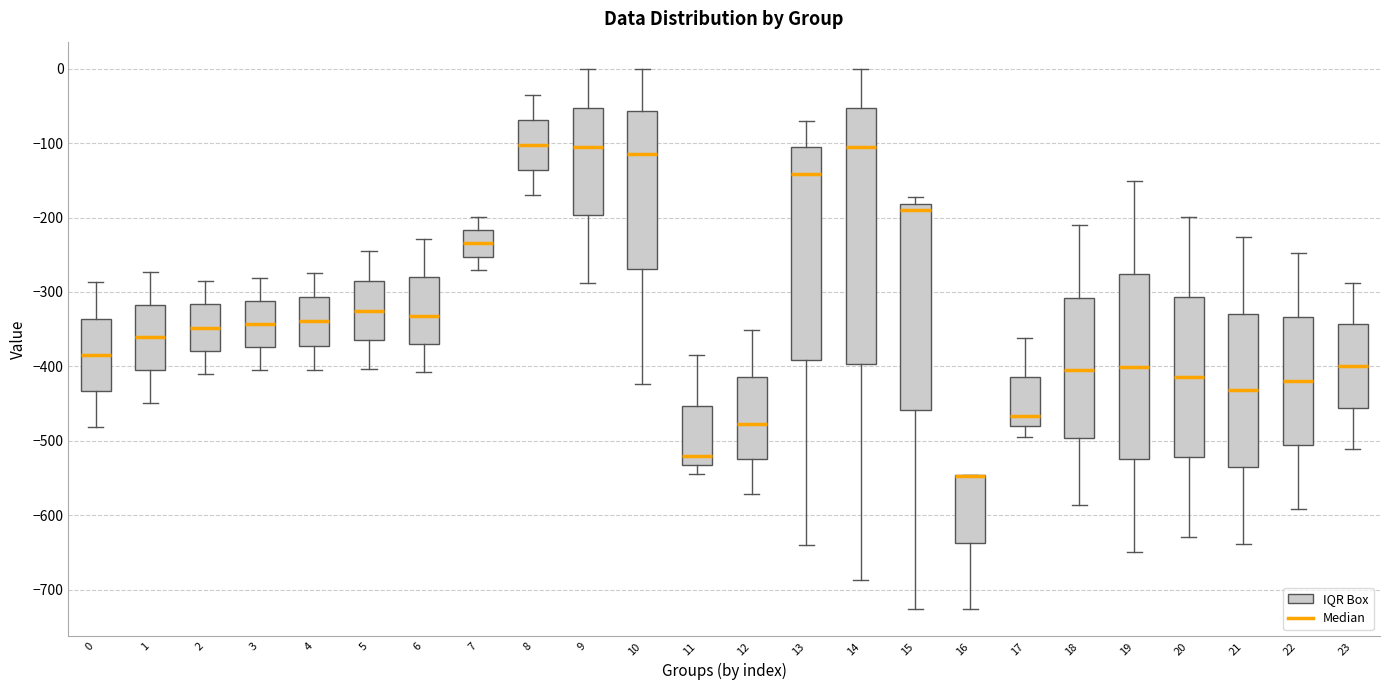

Where does the lower whisker of the box at x = 15 end on the y-axis? The values are not printed on the chart, so give them approximately, as read against the axis.

-730